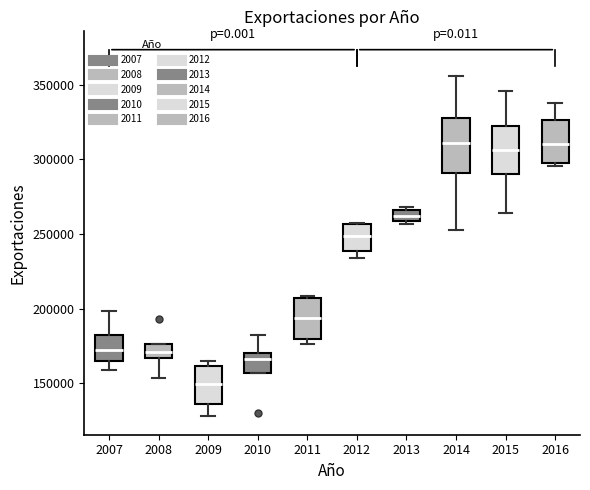

Where does the upper whisker of the box at x = 2016 end on the y-axis? The values are not printed on the chart, so give them approximately, as read against the axis.

340000